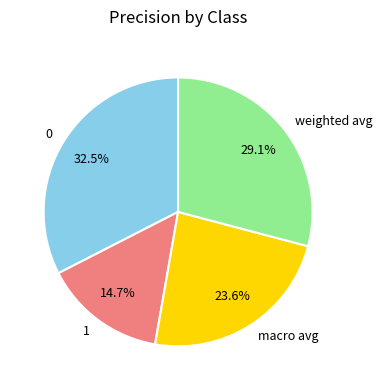

To the nearest percent, what is the combined percentage of 0 and macro avg?

56%